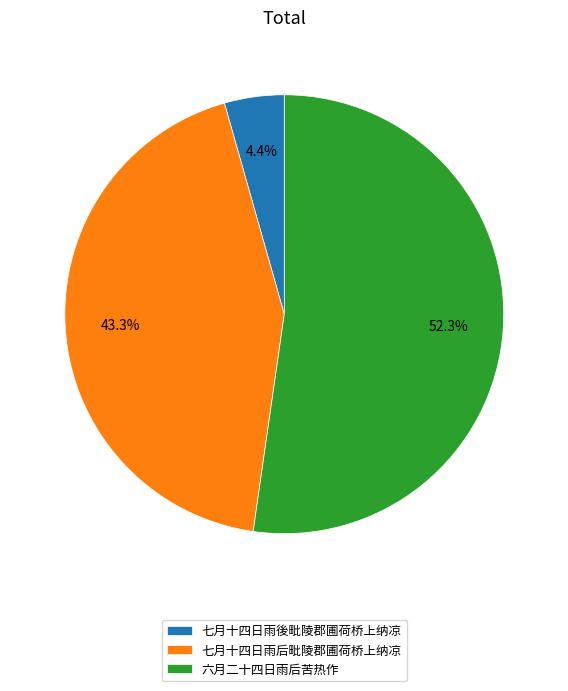

Rank the categories by value from lowest to highest.

七月十四日雨後毗陵郡圃荷桥上纳凉, 七月十四日雨后毗陵郡圃荷桥上纳凉, 六月二十四日雨后苦热作